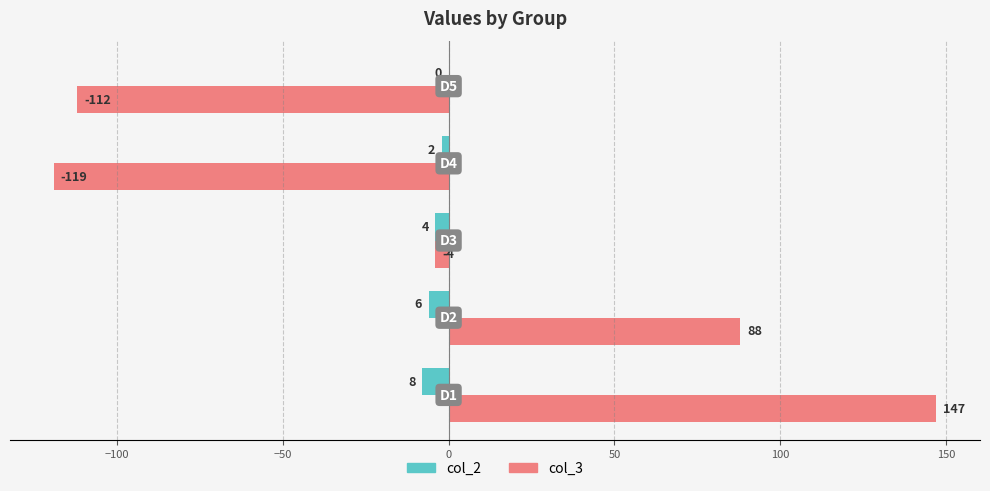

What is the greatest value displayed?

147